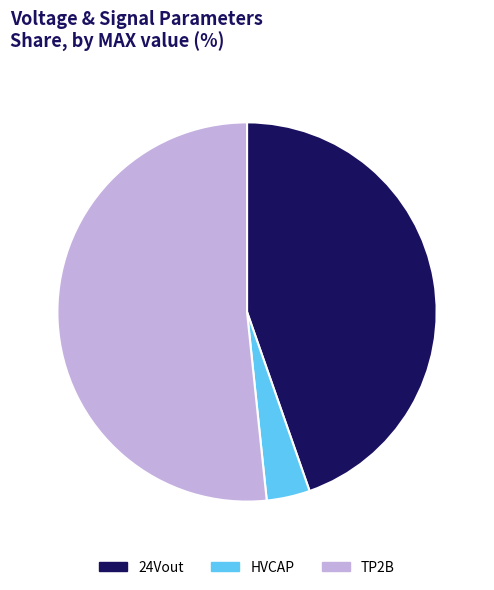

Which slice is the largest?

TP2B